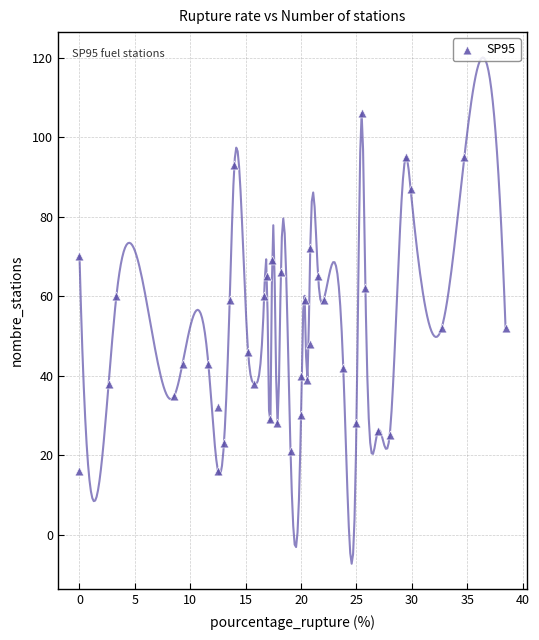

What is the range of Y values (max minus min)?

90